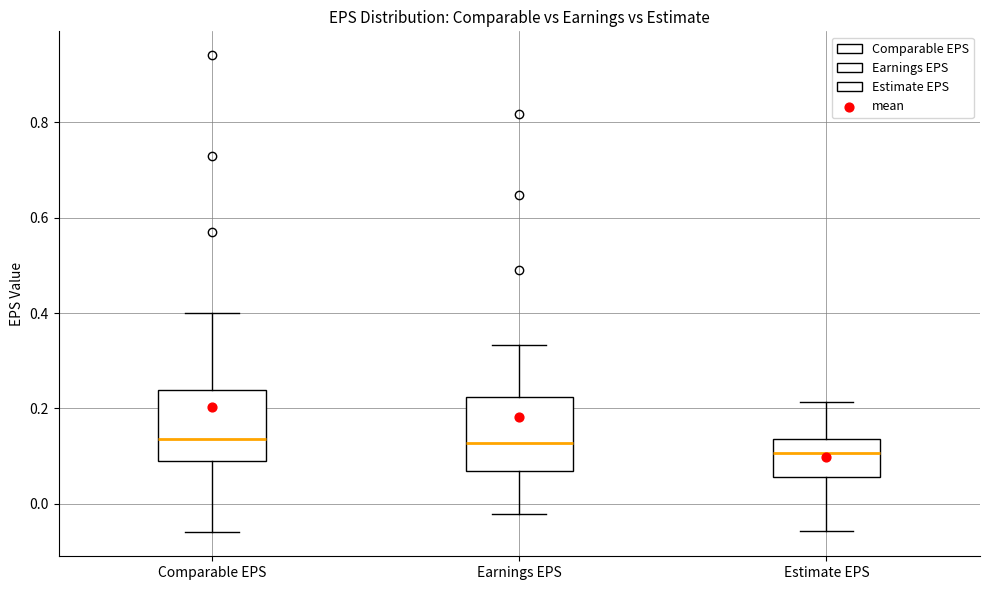

Reading left to right, read every box against the y-axis: the position of its median line, the range the box covers, and the ends of its whiskers. The values are not printed on the chart, so give them approximately, as read against the axis.

Comparable EPS: median 0.14, box 0.10 to 0.24, whiskers -0.06 to 0.40
Earnings EPS: median 0.12, box 0.06 to 0.22, whiskers -0.02 to 0.34
Estimate EPS: median 0.10, box 0.06 to 0.14, whiskers -0.06 to 0.22